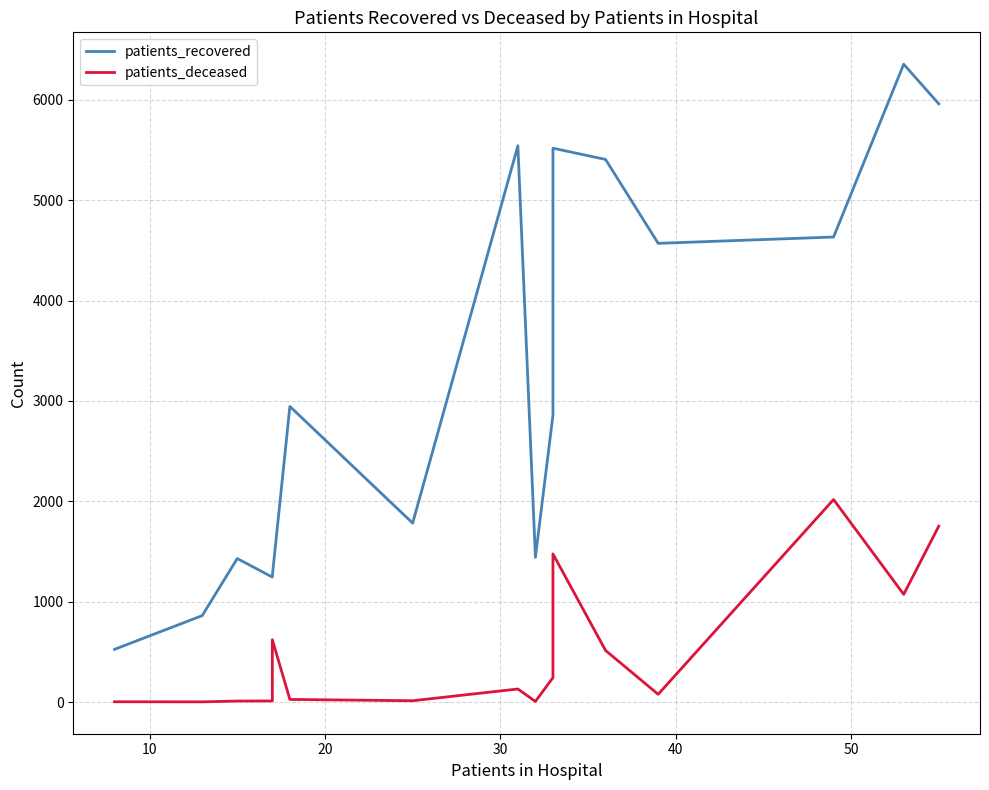

Does the chart display data point markers on the line(s)?

No